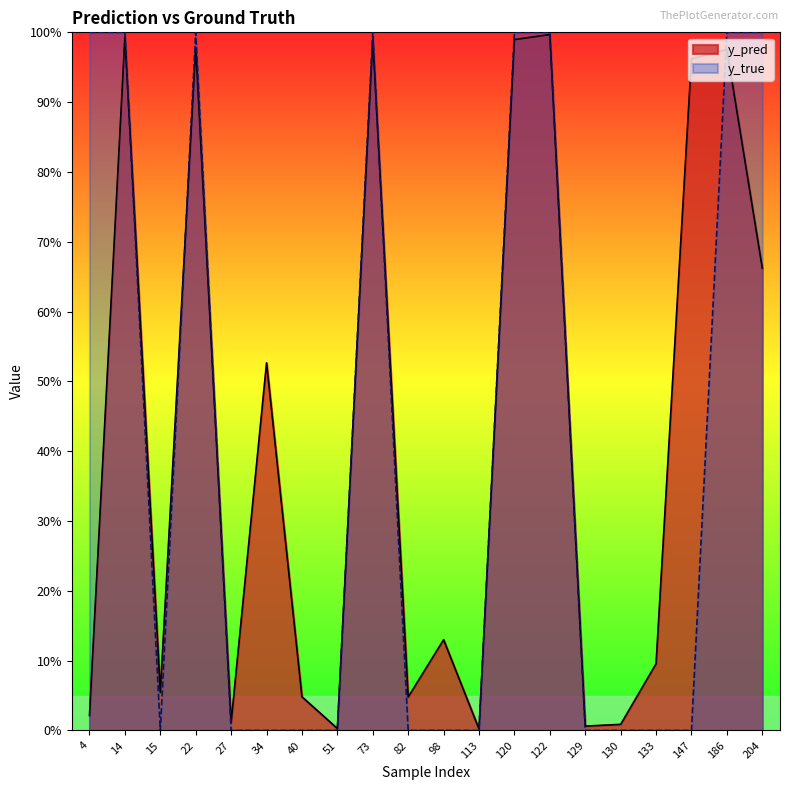

How many interior local peaks does the y_pred series have?

7